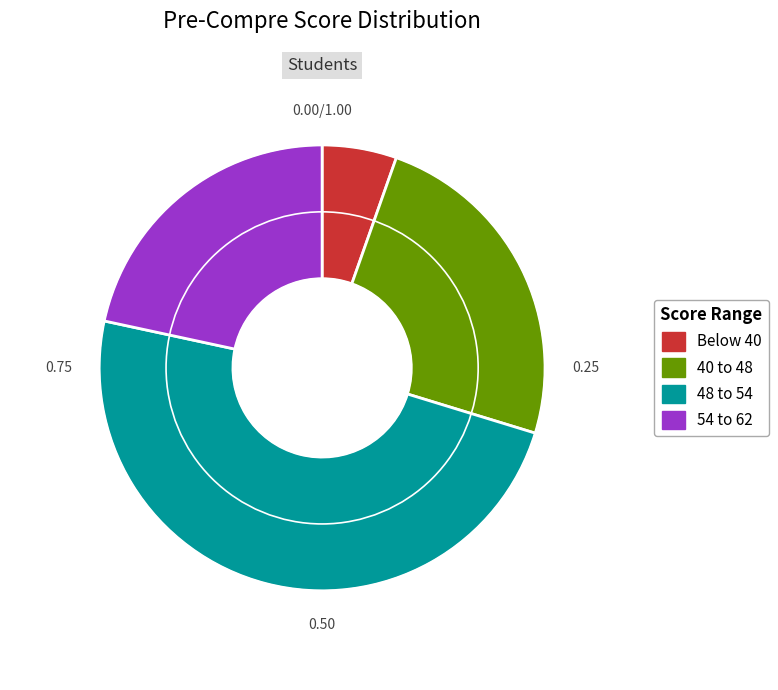

Does any single category account for the majority?

No